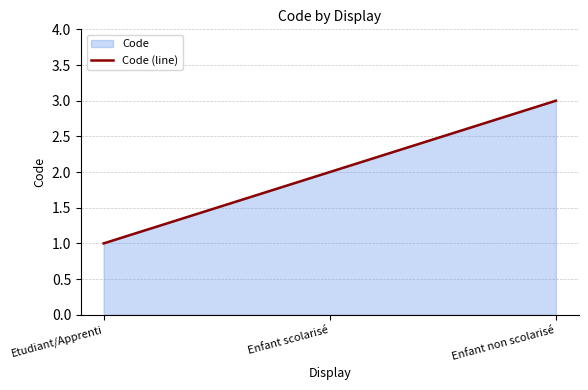

How many data points are above 2?

1